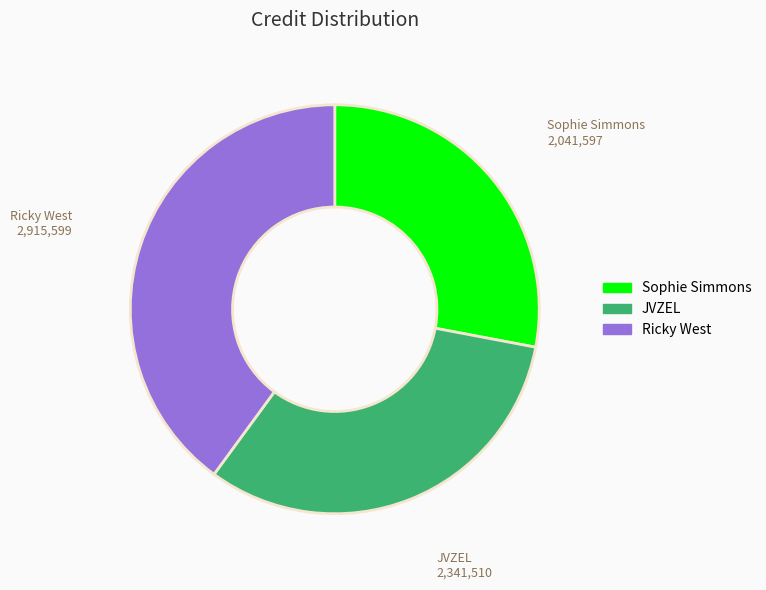

Which has a higher value, Ricky West or Sophie Simmons?

Ricky West